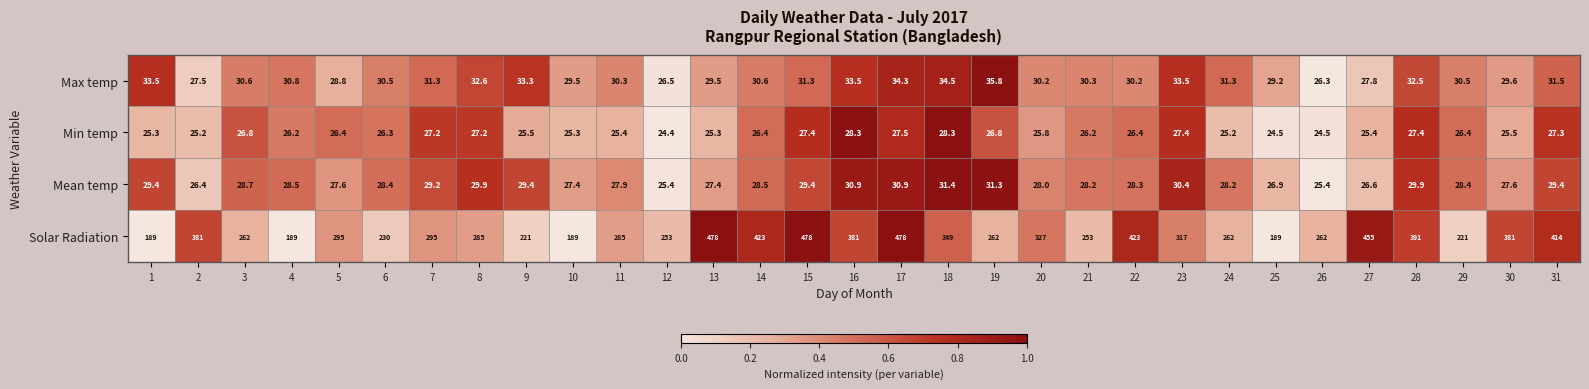

What is the greatest value displayed?

478.0